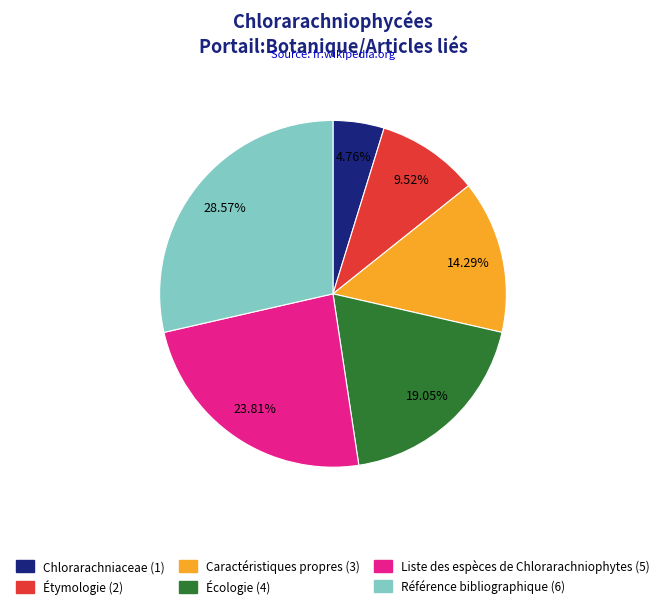

What is the ratio of the value at Caractéristiques propres to the value at Liste des espèces de Chlorarachniophytes?

0.6